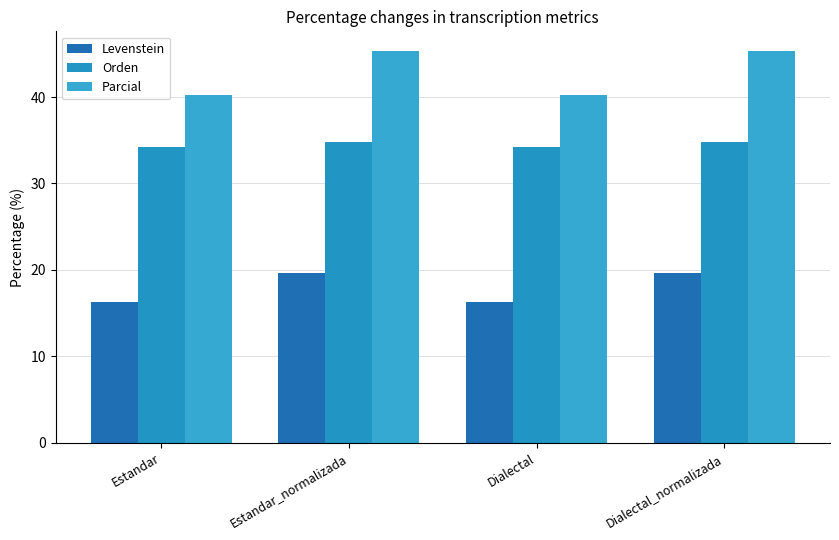

What is the sum of the Parcial values at Dialectal_normalizada and Estandar?

85.6